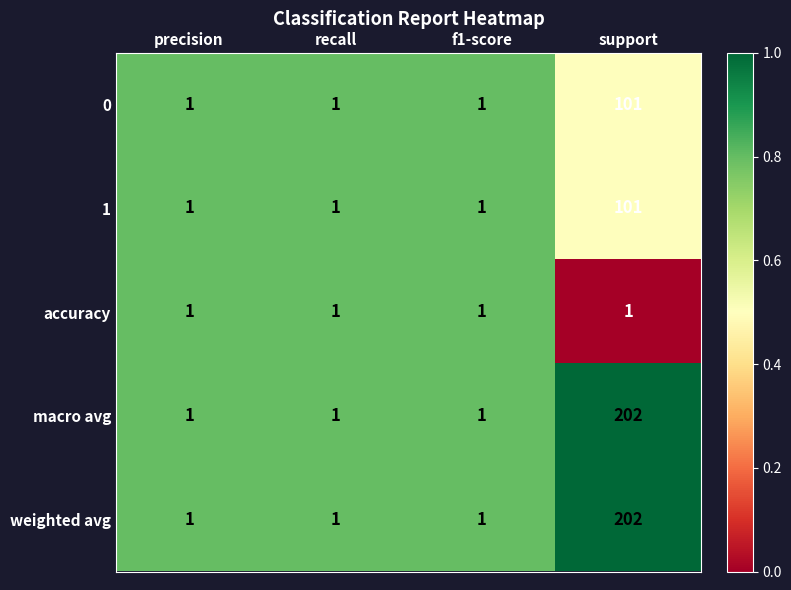

Count the 1 values in the range 1 to 101.

4